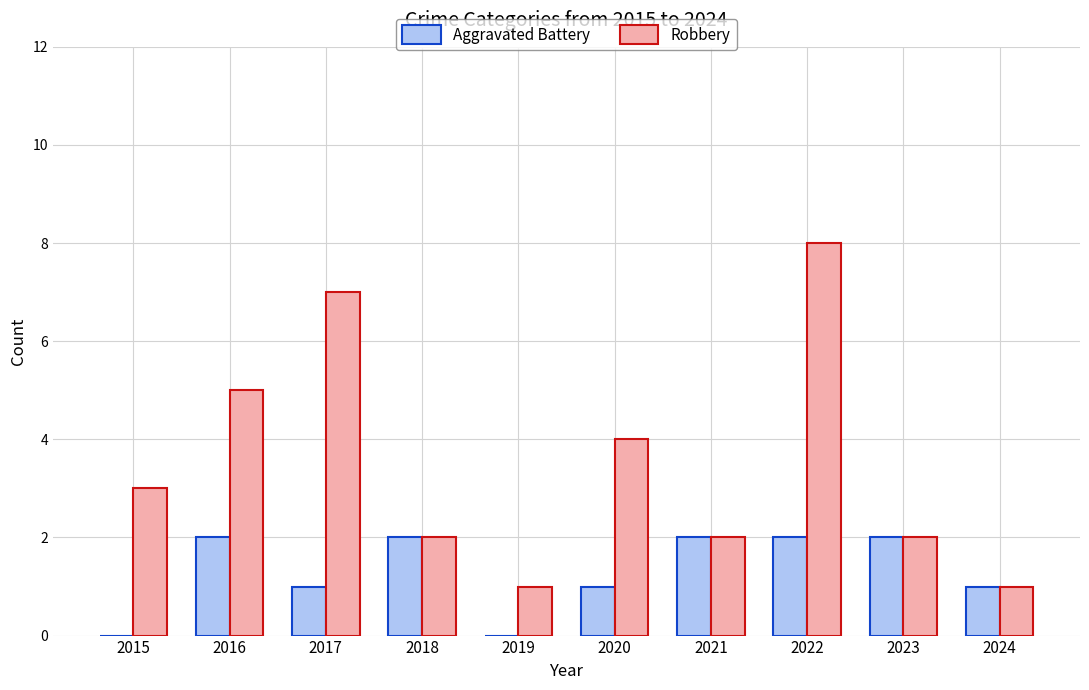

What is the maximum value shown in the chart?

8